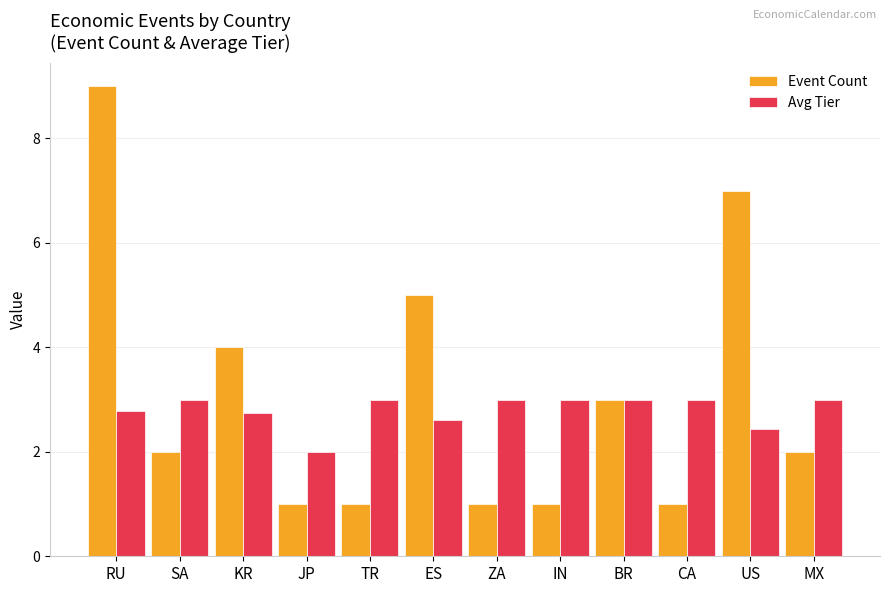

Which series changed the most between RU and IN?

Event Count